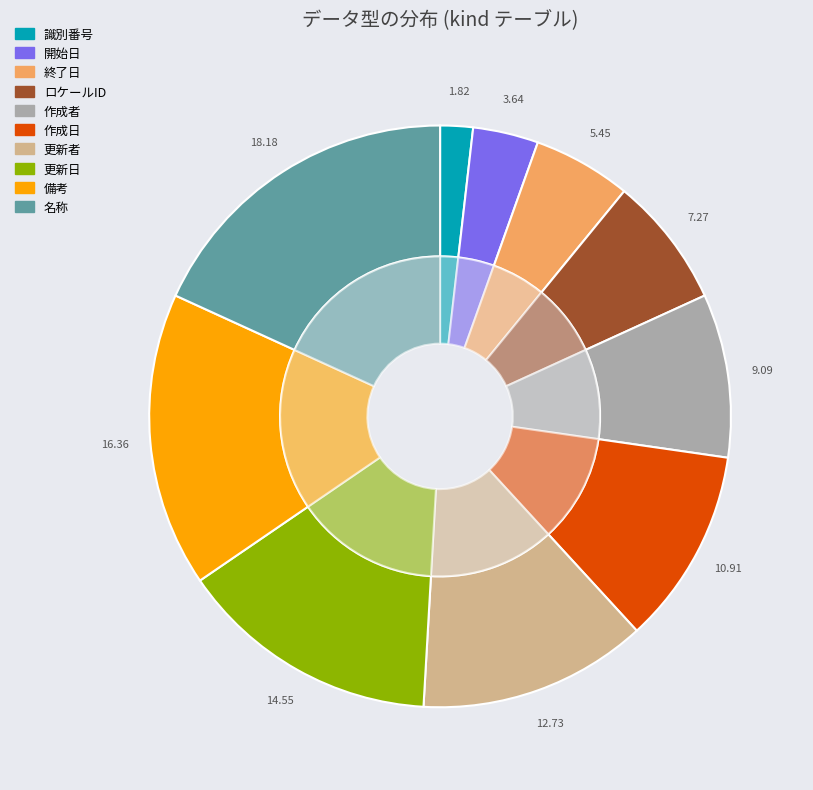

True or false: 更新日 accounts for 15% of the total.

True